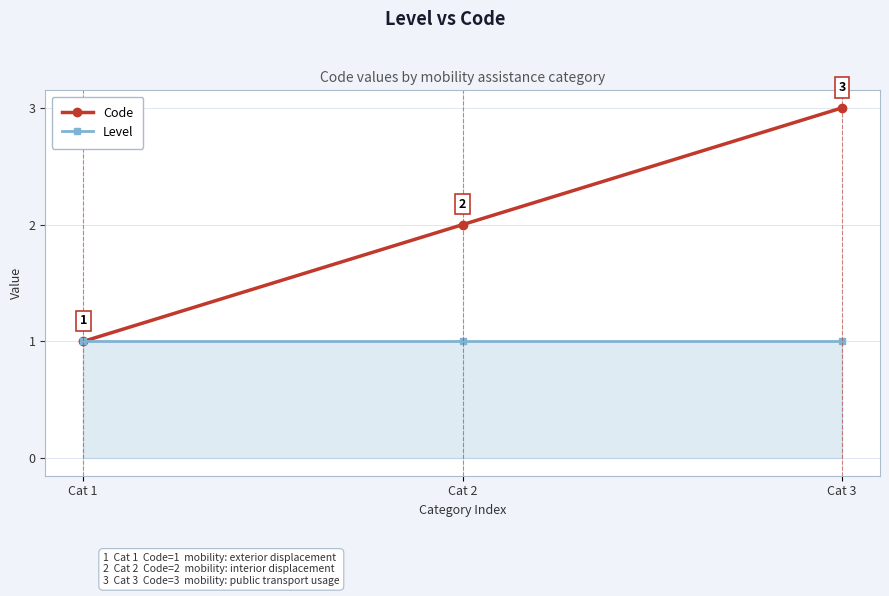

List the series in order of their overall mean, lowest first.

Level, Code